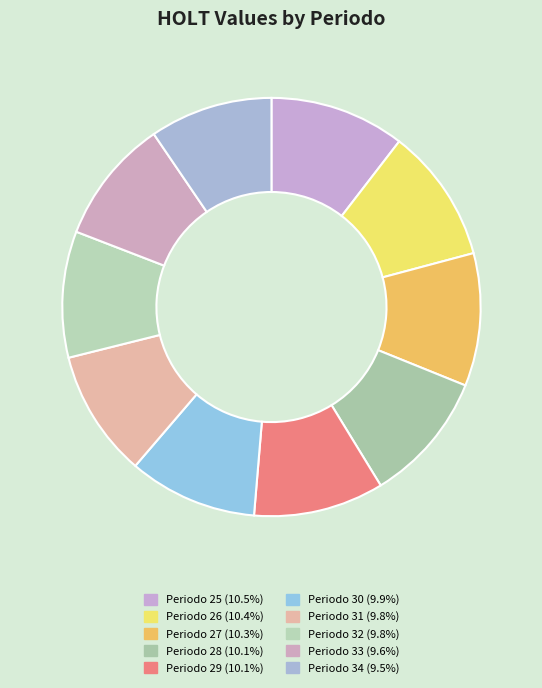

Which slice is the smallest?

34